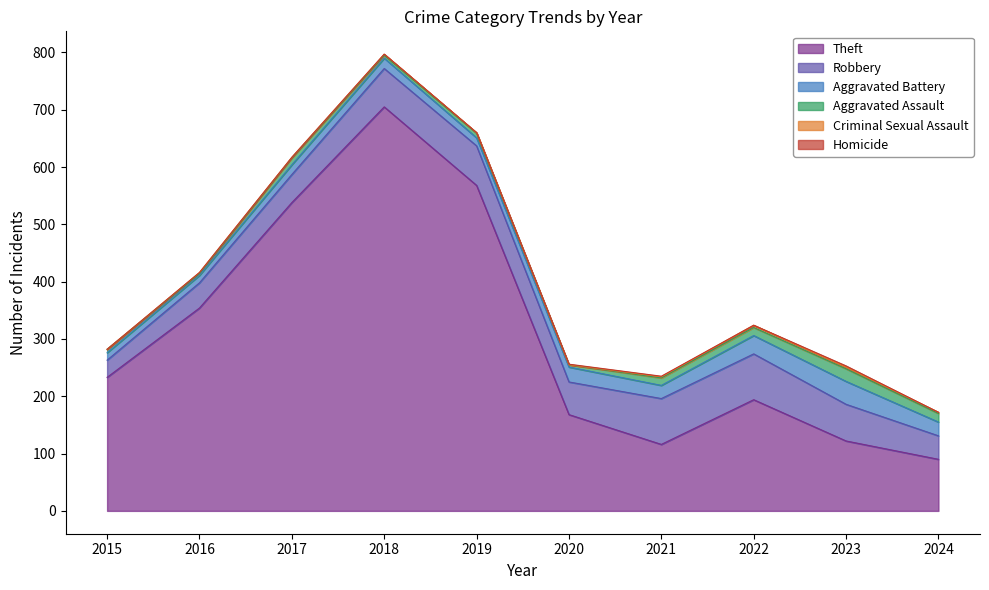

True or false: Homicide and Robbery intersect in this chart.

False